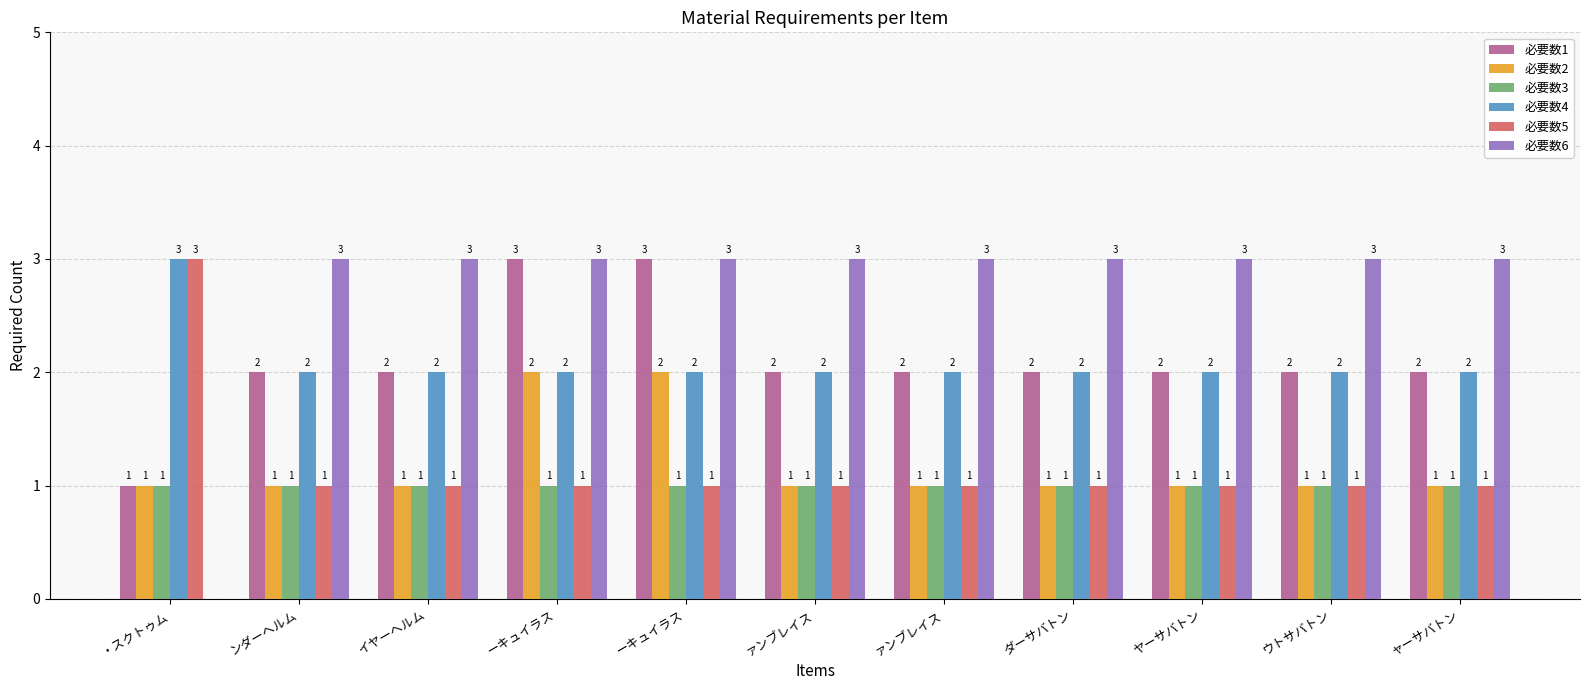

Reading left to right, extract all data points from this chart.

必要数1: ・スクトゥム=1	ンダーヘルム=2	イヤーヘルム=2	ーキュイラス=3	ーキュイラス=3	ァンブレイス=2	ァンブレイス=2	ダーサバトン=2	ヤーサバトン=2	ウトサバトン=2	ャーサバトン=2
必要数2: ・スクトゥム=1	ンダーヘルム=1	イヤーヘルム=1	ーキュイラス=2	ーキュイラス=2	ァンブレイス=1	ァンブレイス=1	ダーサバトン=1	ヤーサバトン=1	ウトサバトン=1	ャーサバトン=1
必要数3: ・スクトゥム=1	ンダーヘルム=1	イヤーヘルム=1	ーキュイラス=1	ーキュイラス=1	ァンブレイス=1	ァンブレイス=1	ダーサバトン=1	ヤーサバトン=1	ウトサバトン=1	ャーサバトン=1
必要数4: ・スクトゥム=3	ンダーヘルム=2	イヤーヘルム=2	ーキュイラス=2	ーキュイラス=2	ァンブレイス=2	ァンブレイス=2	ダーサバトン=2	ヤーサバトン=2	ウトサバトン=2	ャーサバトン=2
必要数5: ・スクトゥム=3	ンダーヘルム=1	イヤーヘルム=1	ーキュイラス=1	ーキュイラス=1	ァンブレイス=1	ァンブレイス=1	ダーサバトン=1	ヤーサバトン=1	ウトサバトン=1	ャーサバトン=1
必要数6: ・スクトゥム=0	ンダーヘルム=3	イヤーヘルム=3	ーキュイラス=3	ーキュイラス=3	ァンブレイス=3	ァンブレイス=3	ダーサバトン=3	ヤーサバトン=3	ウトサバトン=3	ャーサバトン=3